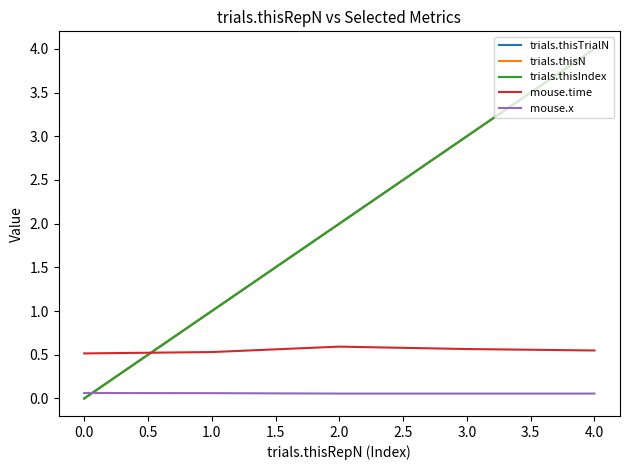

Reading right to left, what are all the values shown in this chart?

trials.thisTrialN: 4.0	3.0	2.0	1.0	0.0
trials.thisN: 4.0	3.0	2.0	1.0	0.0
trials.thisIndex: 4.0	3.0	2.0	1.0	0.0
mouse.time: 0.5	0.6	0.6	0.5	0.5
mouse.x: 0.1	0.1	0.1	0.1	0.1